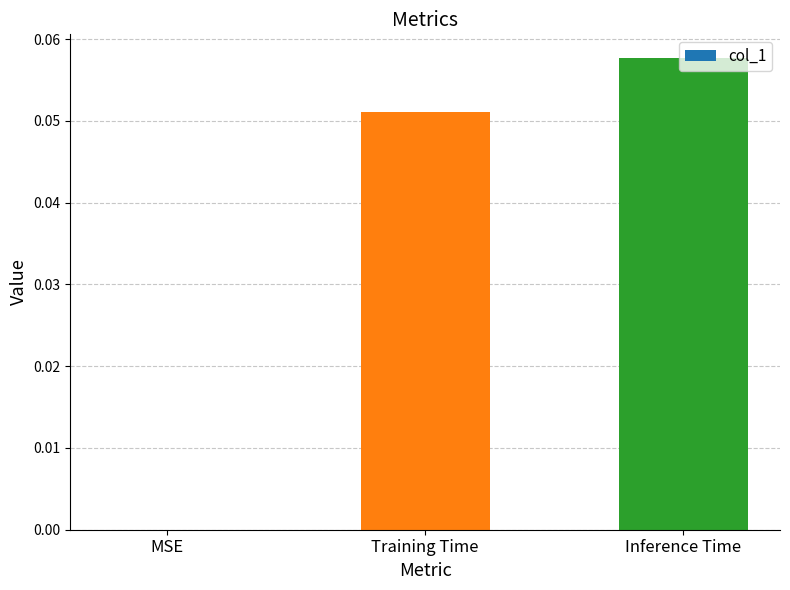

Are the bars horizontal?

No